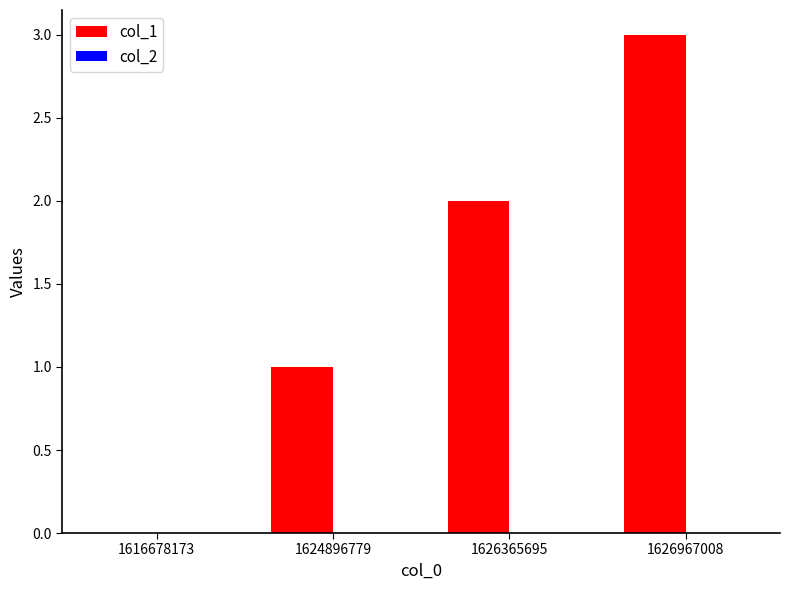

How many categories are shown in the chart?

4